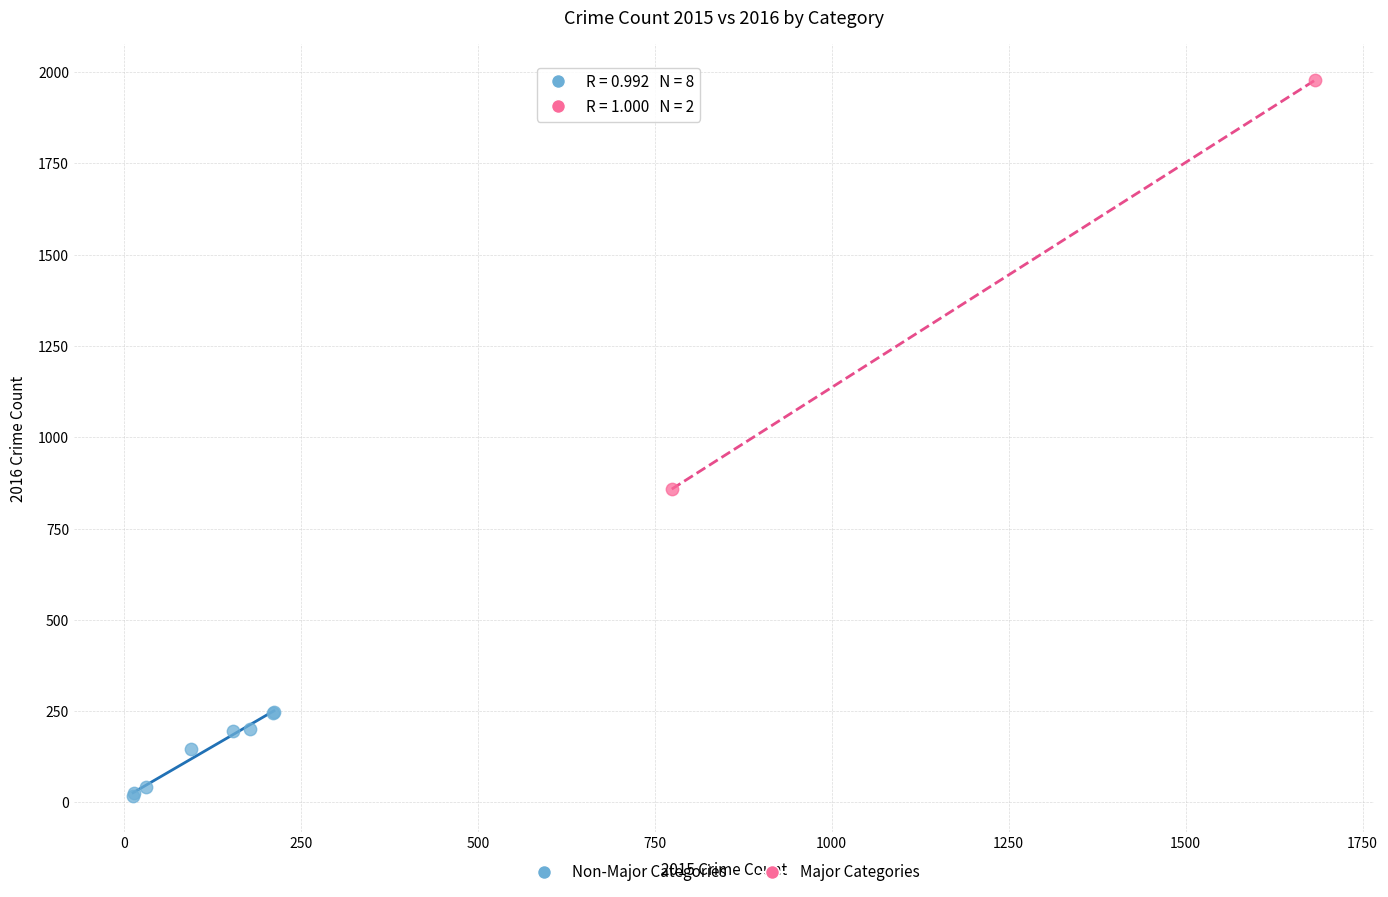

What are all the series names shown in the legend?

Non-Major Categories, Major Categories